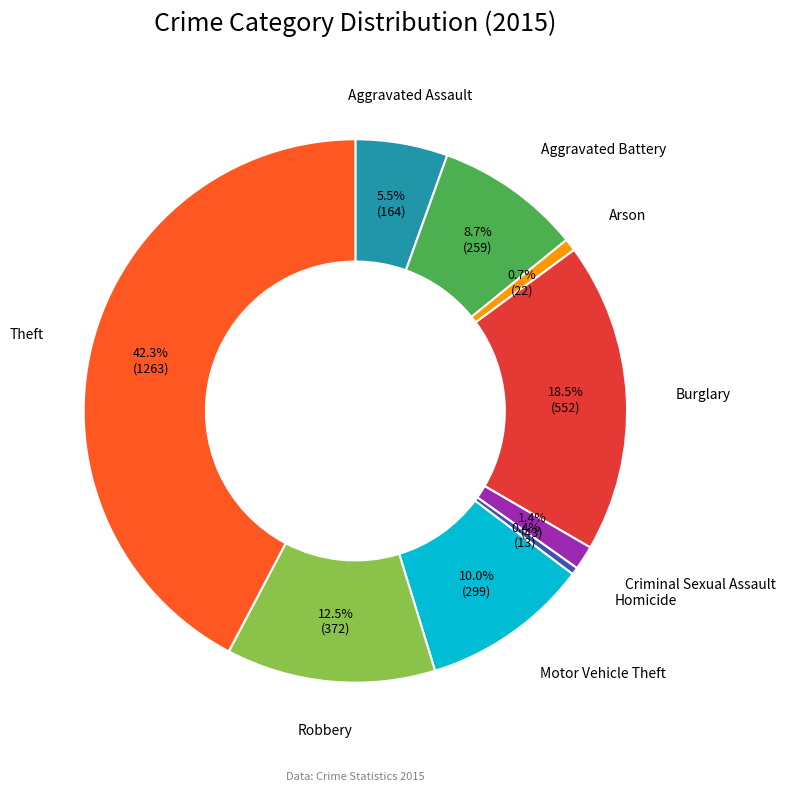

To the nearest percent, what is the combined percentage of Arson and Aggravated Assault?

6%